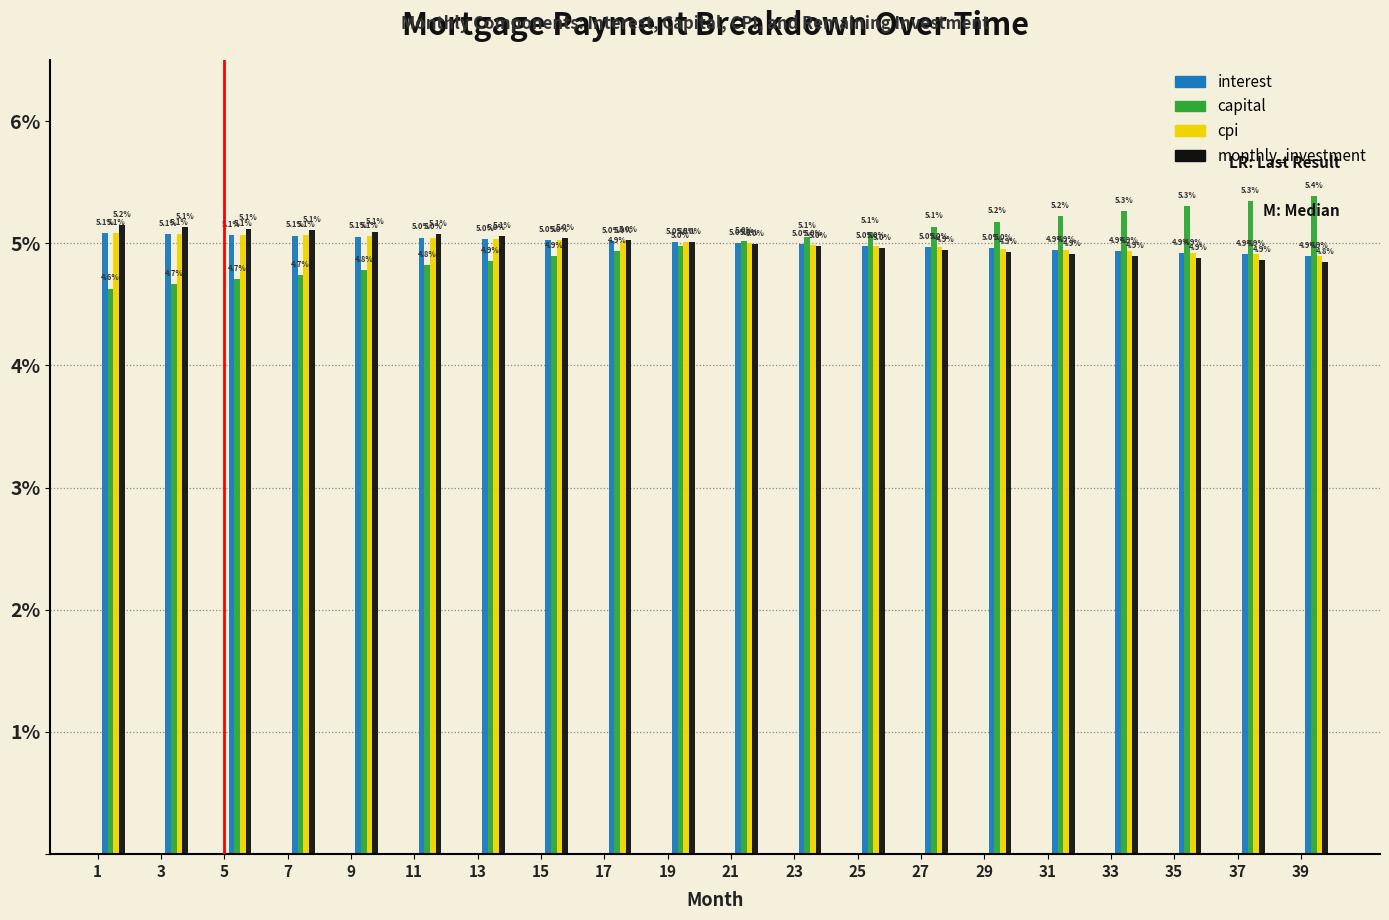

Reading left to right, transcribe all the data shown in this chart.

interest: 1=5.1	3=5.1	5=5.1	7=5.1	9=5.1	11=5.0	13=5.0	15=5.0	17=5.0	19=5.0	21=5.0	23=5.0	25=5.0	27=5.0	29=5.0	31=4.9	33=4.9	35=4.9	37=4.9	39=4.9
capital: 1=4.6	3=4.7	5=4.7	7=4.7	9=4.8	11=4.8	13=4.9	15=4.9	17=4.9	19=5.0	21=5.0	23=5.1	25=5.1	27=5.1	29=5.2	31=5.2	33=5.3	35=5.3	37=5.3	39=5.4
cpi: 1=5.1	3=5.1	5=5.1	7=5.1	9=5.1	11=5.0	13=5.0	15=5.0	17=5.0	19=5.0	21=5.0	23=5.0	25=5.0	27=5.0	29=5.0	31=4.9	33=4.9	35=4.9	37=4.9	39=4.9
monthly_investment: 1=5.2	3=5.1	5=5.1	7=5.1	9=5.1	11=5.1	13=5.1	15=5.0	17=5.0	19=5.0	21=5.0	23=5.0	25=5.0	27=4.9	29=4.9	31=4.9	33=4.9	35=4.9	37=4.9	39=4.8